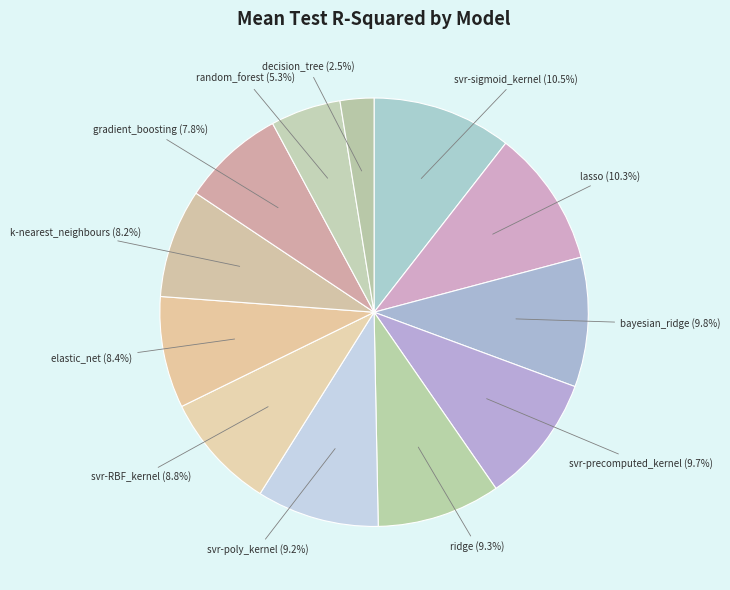

How many segments does this pie chart have?

12